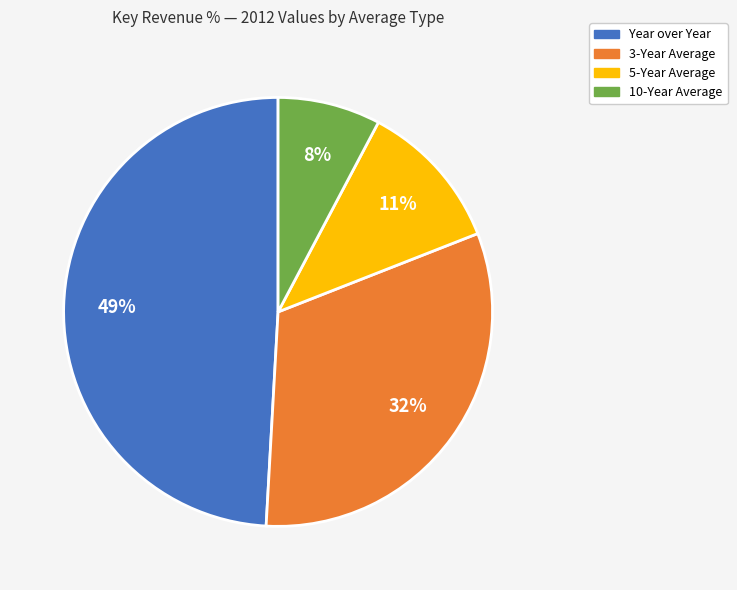

To the nearest percent, what is the difference between the largest and smallest slice percentages?

41%